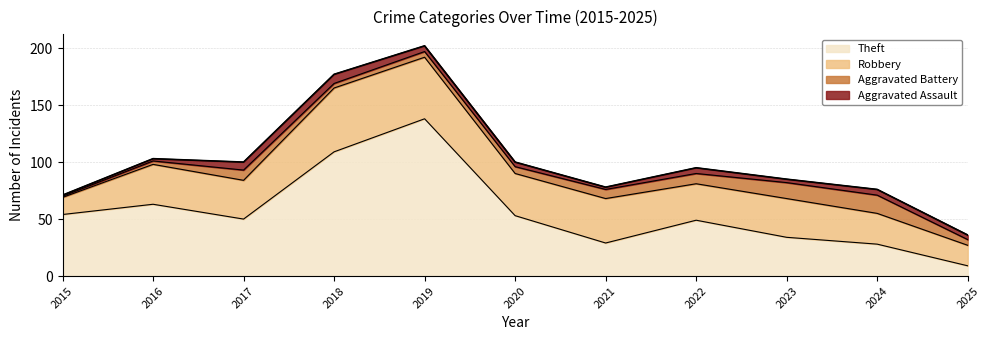

The Aggravated Assault series shows 8 at 2019. True or false?

False